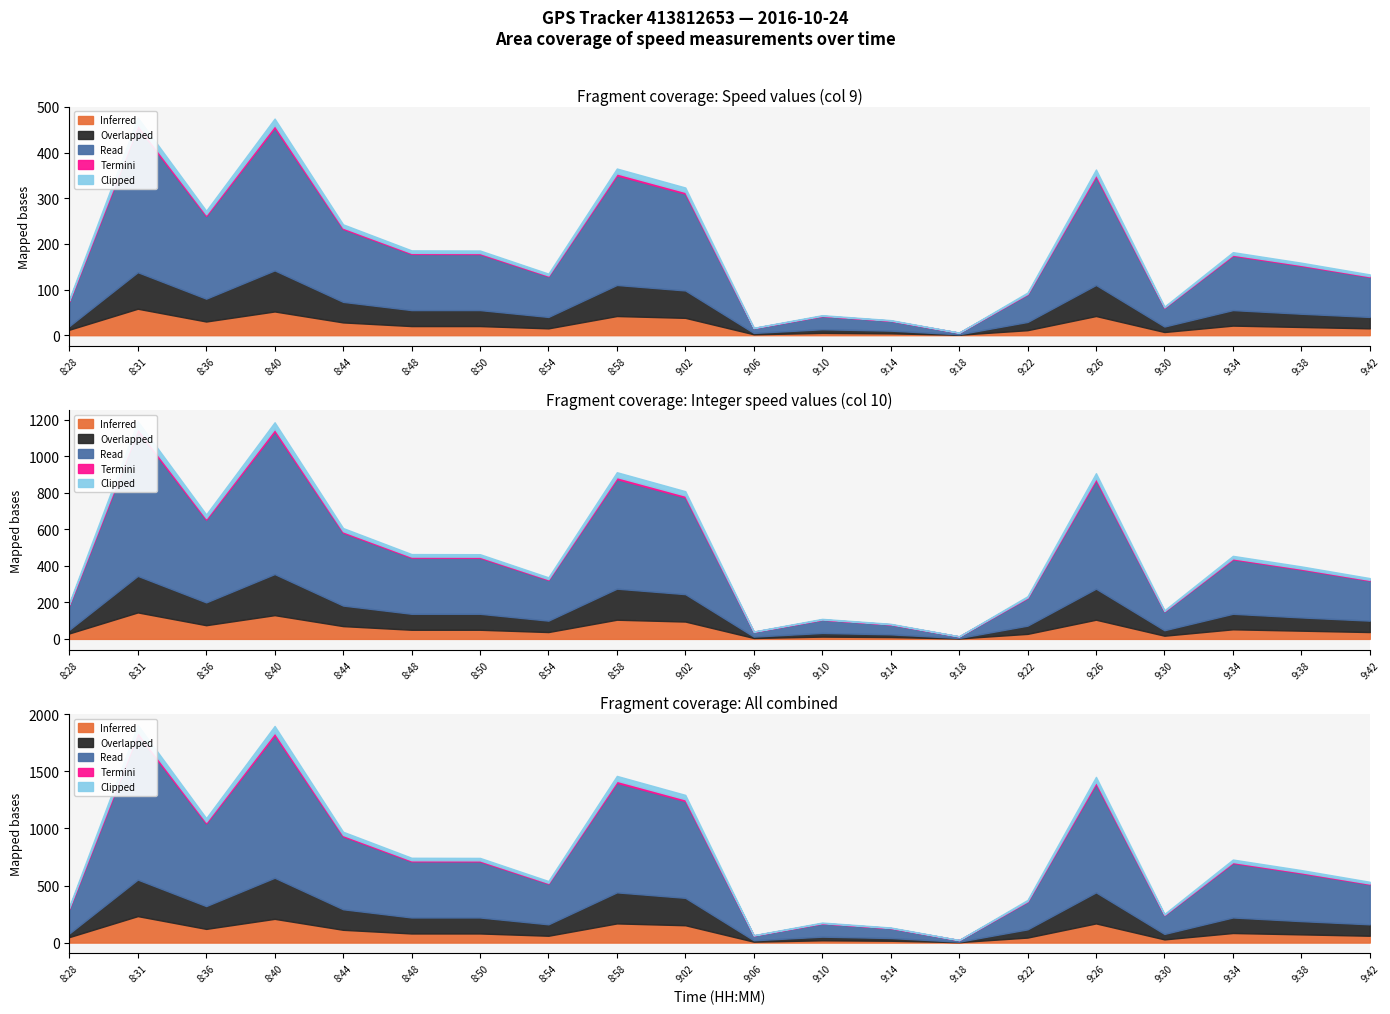

How many lines are shown in the chart?

5